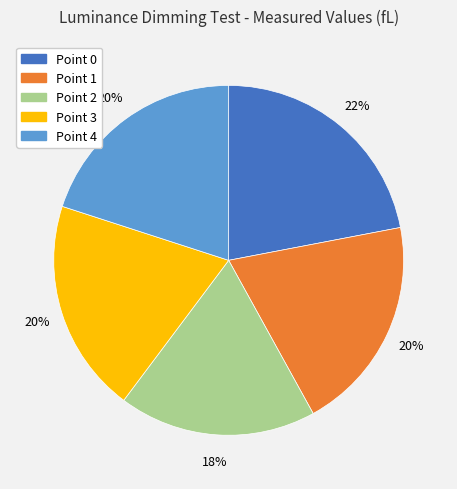

Between Point 4 and Point 0, which is larger?

Point 0